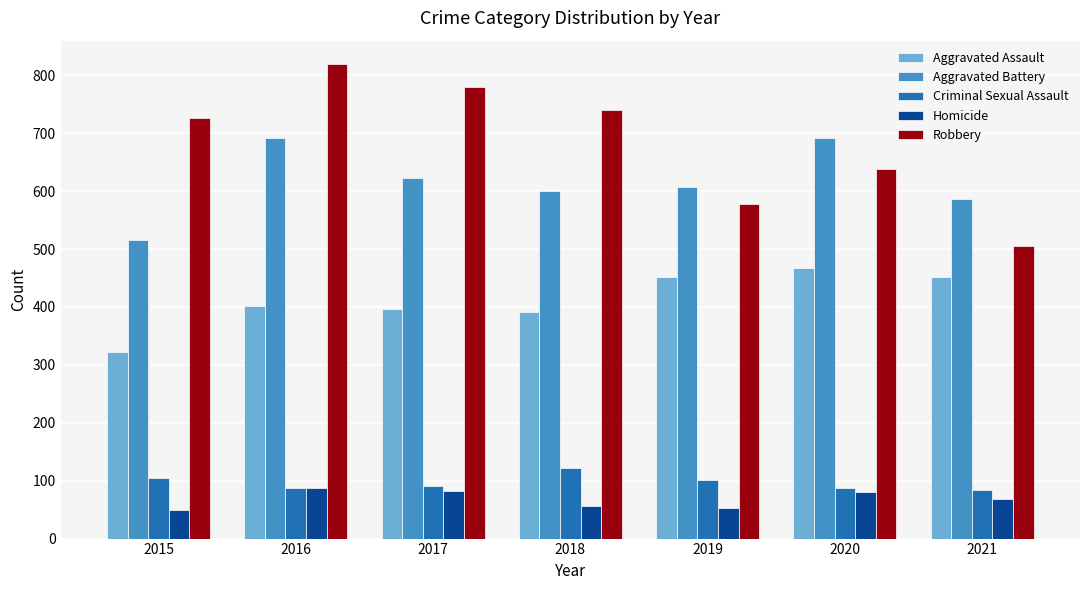

The value of Aggravated Assault at 2018 is 392. True or false?

True